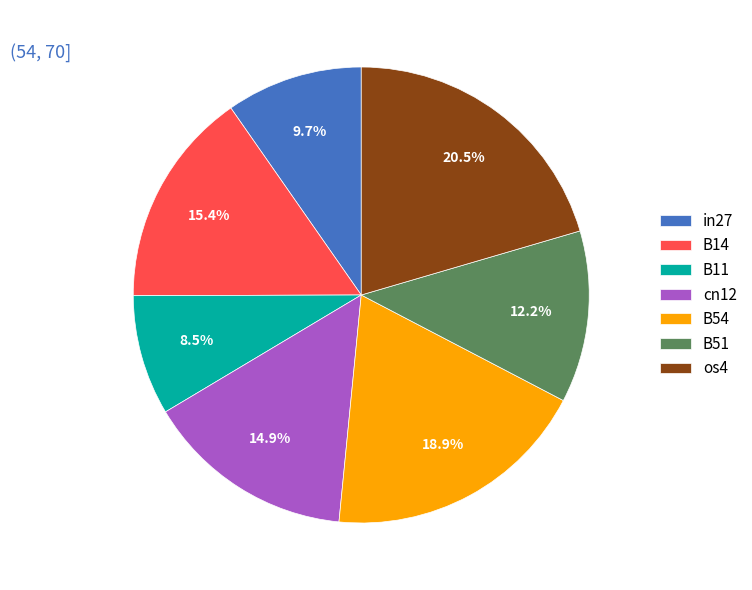

Combined, do B11 and B14 account for over 50%?

No